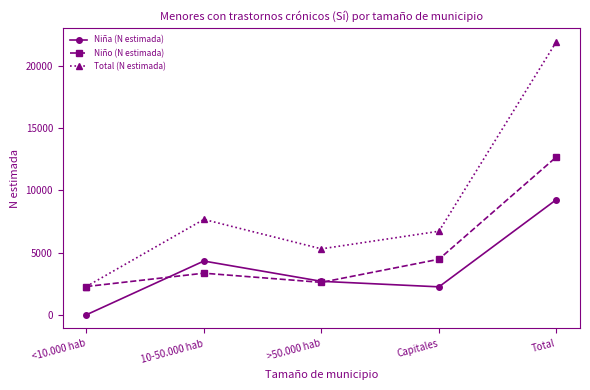

What is the sum of all Niño (N estimada) values?

25412